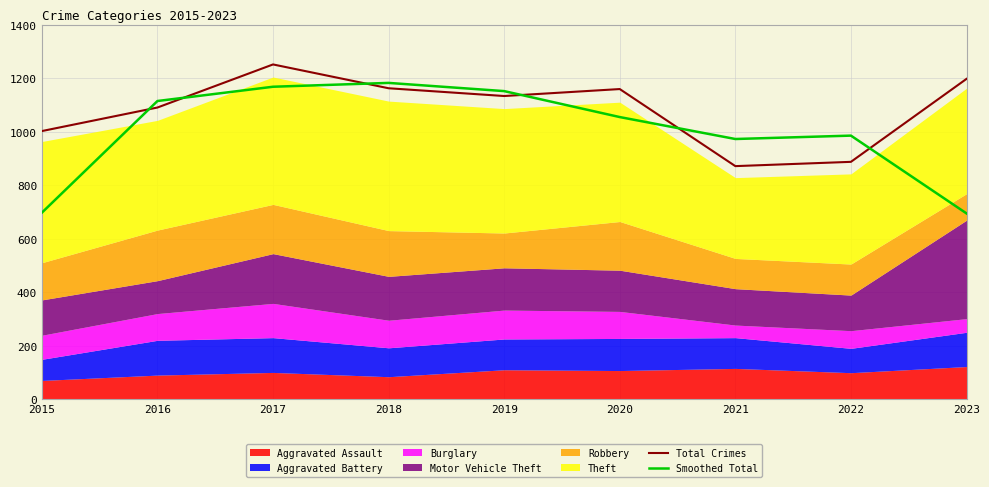

How many times do Total Crimes and Smoothed Total cross each other?

6